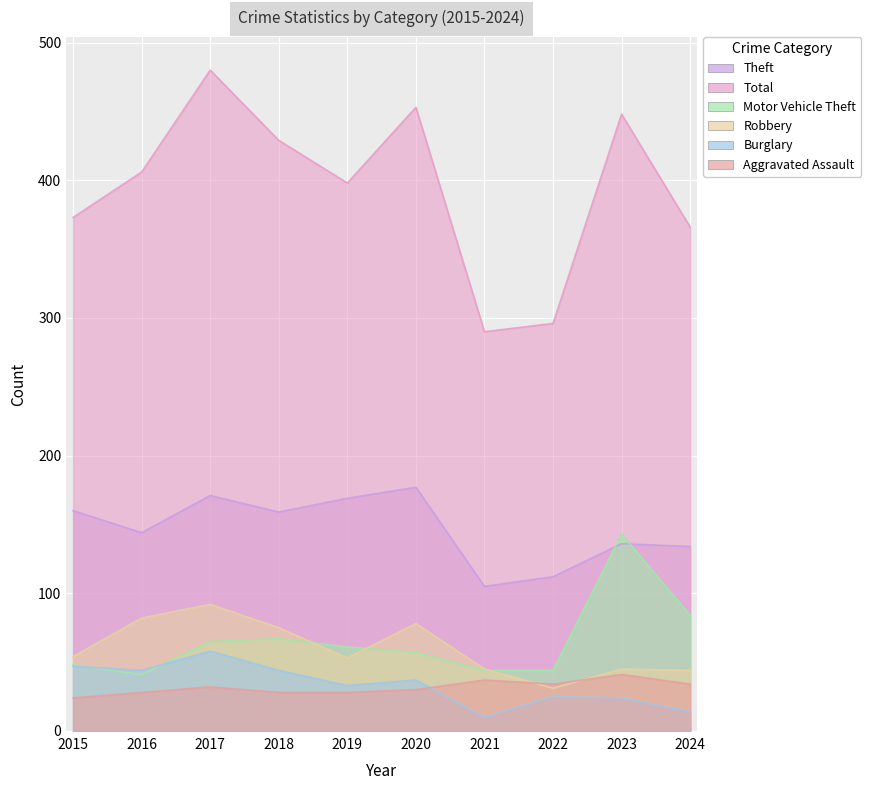

How many interior local valleys does the Motor Vehicle Theft series have?

1